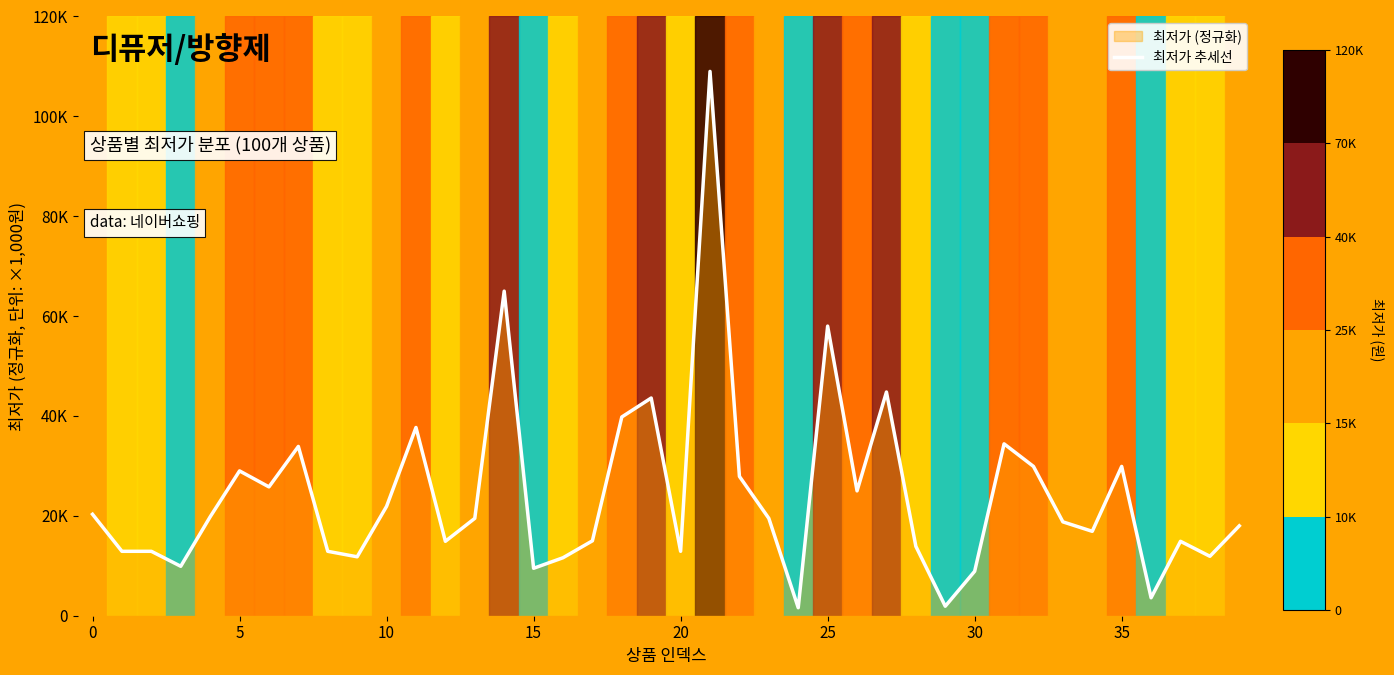

What is the change in value from 11 to 30?

-28.8